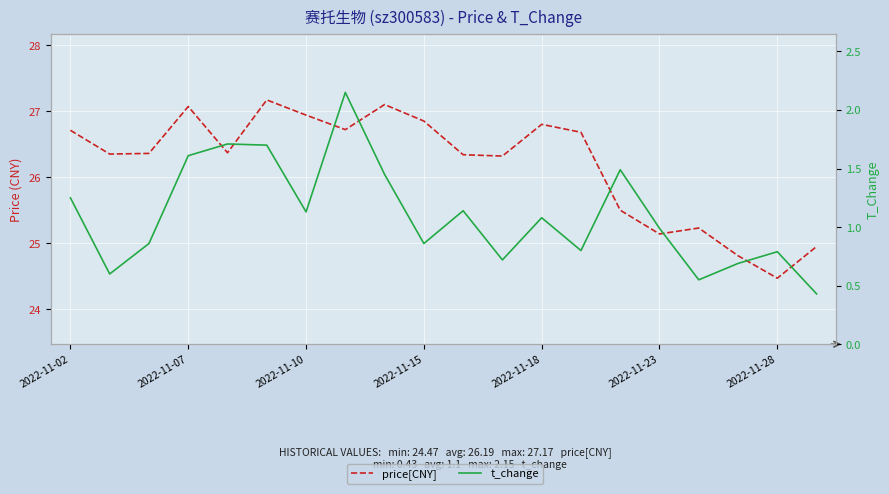

What is the difference between the second highest and minimum values in the t_change series?

1.3